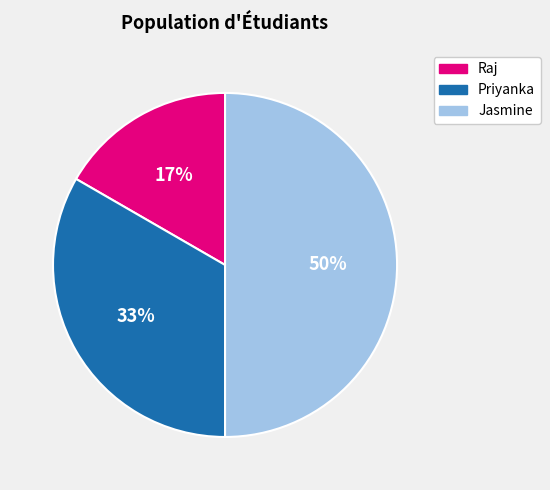

How many segments does this pie chart have?

3